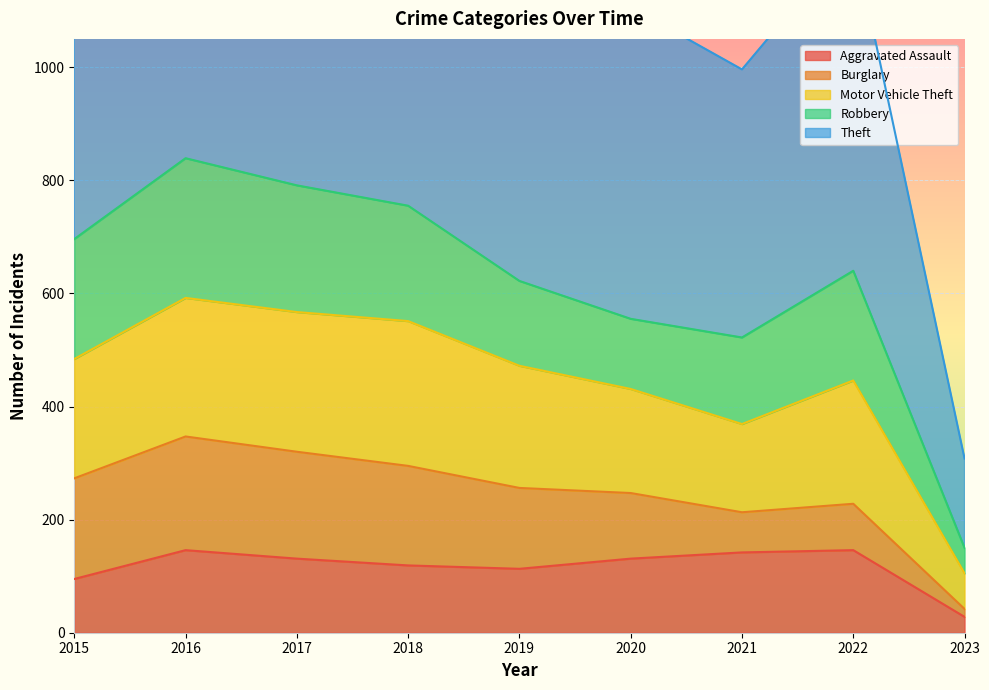

What is the lowest value of the Aggravated Assault series?

28